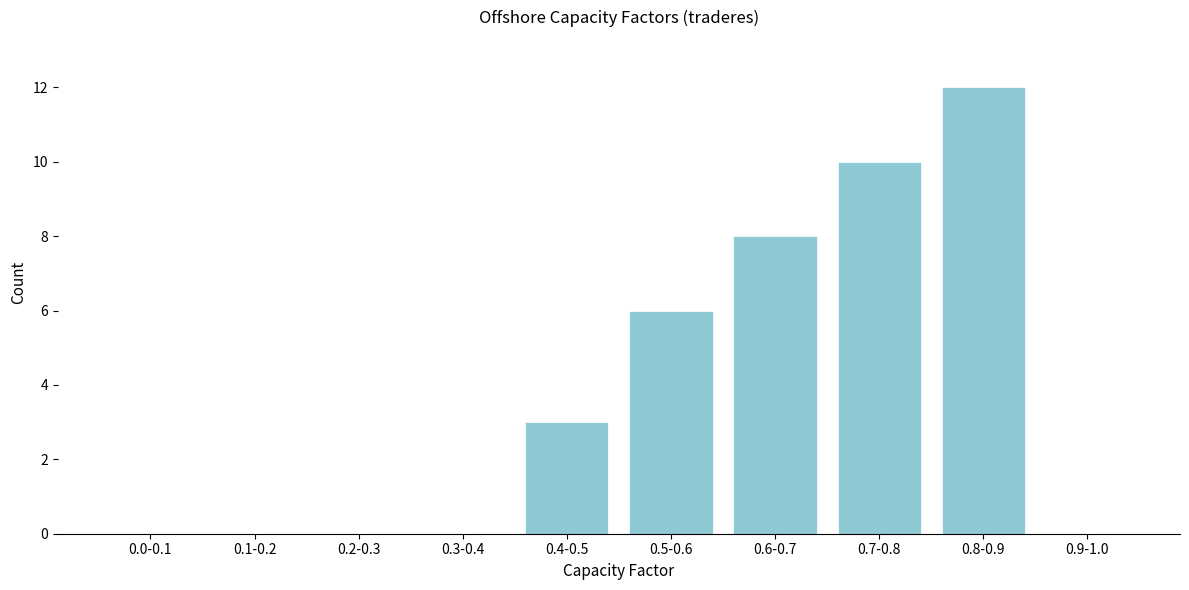

Reading left to right, transcribe all the data shown in this chart.

0.0-0.1=0	0.1-0.2=0	0.2-0.3=0	0.3-0.4=0	0.4-0.5=3	0.5-0.6=6	0.6-0.7=8	0.7-0.8=10	0.8-0.9=12	0.9-1.0=0